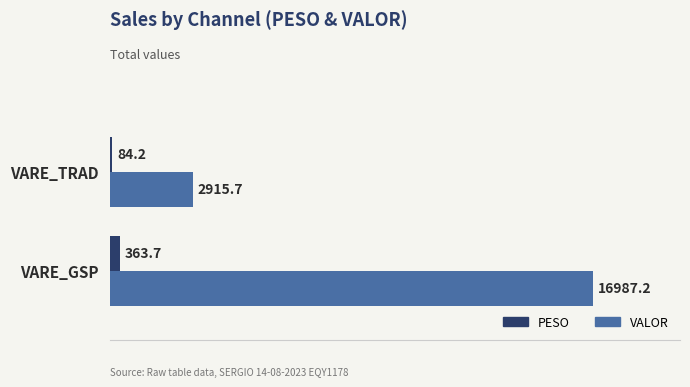

The value of VALOR at VARE_GSP is 16987.2. True or false?

True